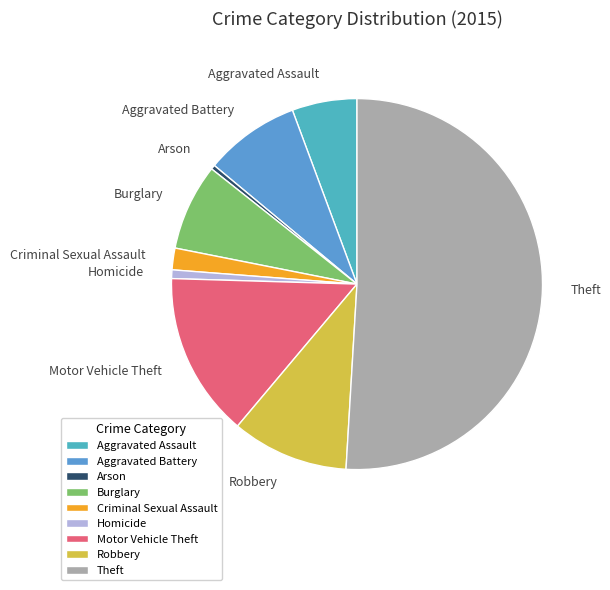

Do Robbery and Aggravated Battery together represent more than half of the pie?

No